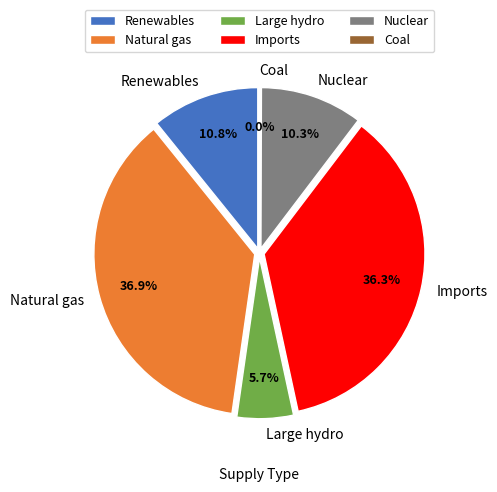

What is the change in value from Imports to Nuclear?

-5742